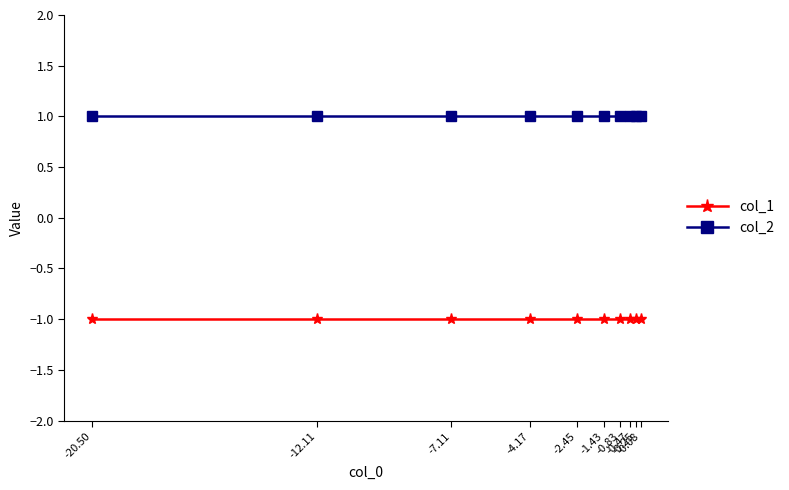

Is this an area chart (filled region under the line)?

No